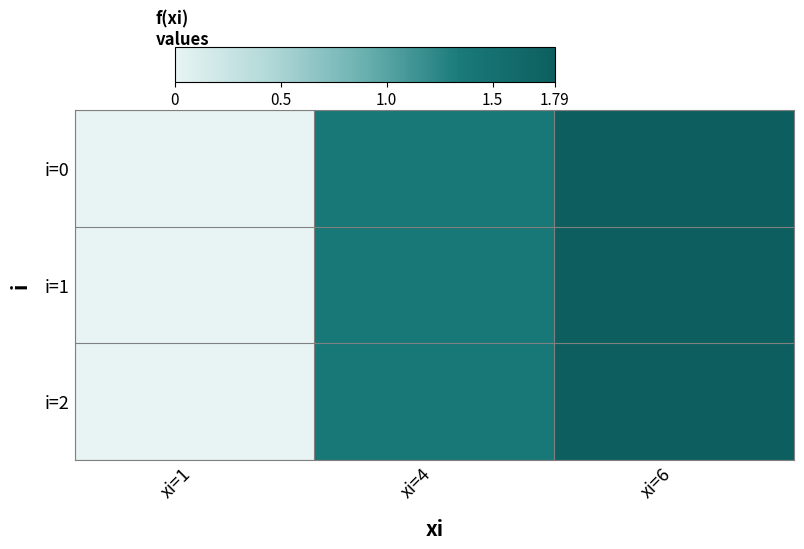

At how many categories does at least one series exceed 1?

2